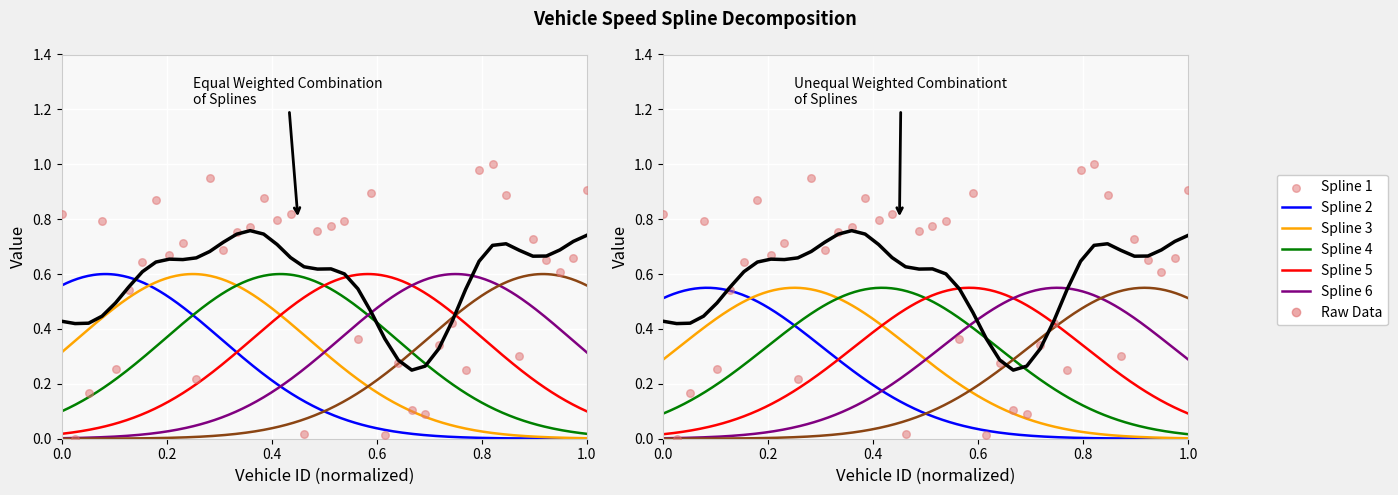

Which has a higher value, 2421.0 or 2400.0?

2421.0